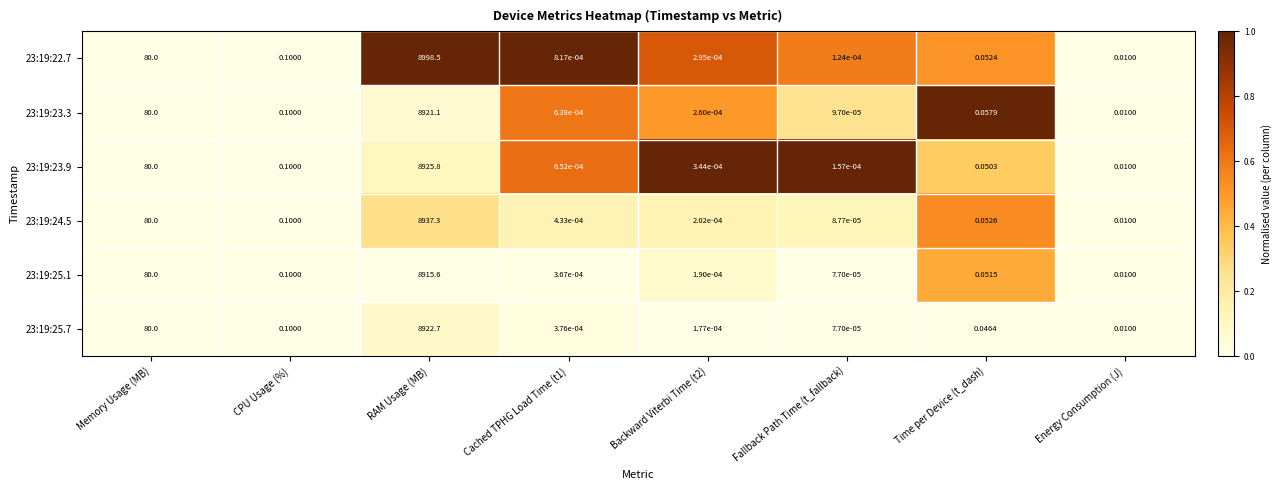

Which category has the lowest value in the 23:19:22.7 series?

Fallback Path Time (t_fallback)